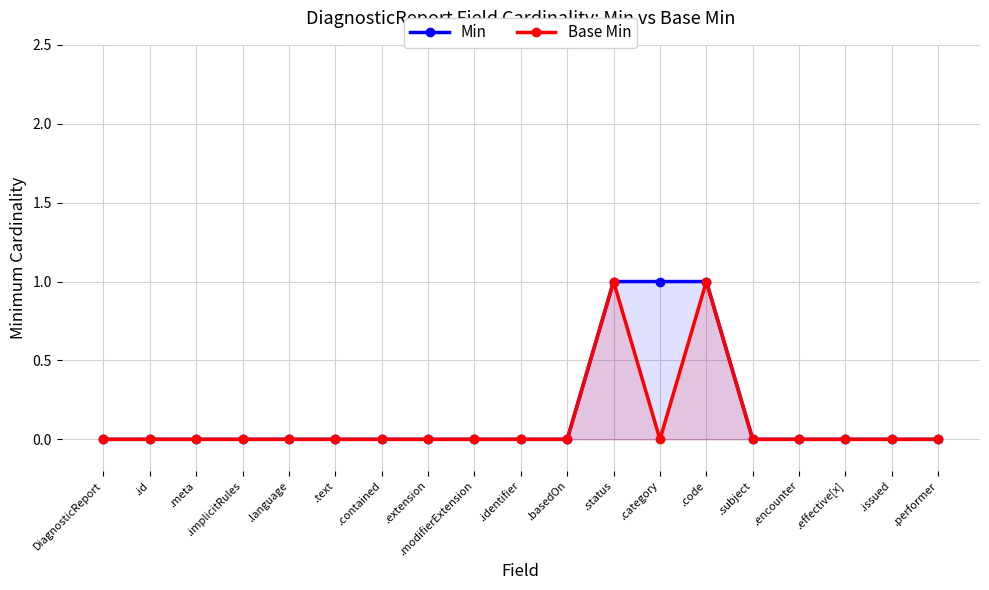

What is the sum of all Base Min values?

2